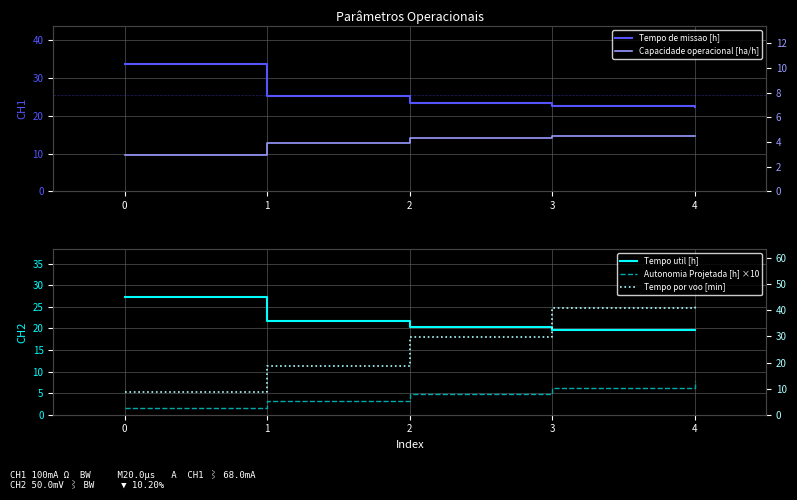

The value of Tempo por voo [min] at 0 is 5.4. True or false?

False